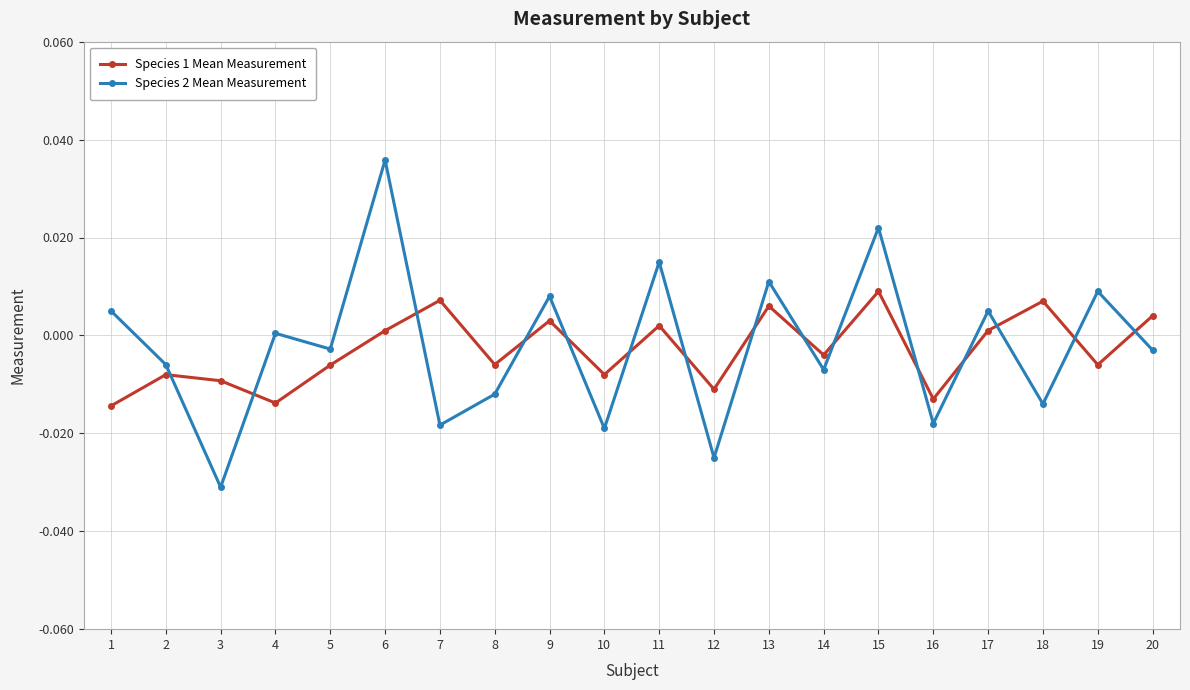

Which series ends up on top after the final intersection of Species 2 Mean Measurement and Species 1 Mean Measurement?

Species 1 Mean Measurement